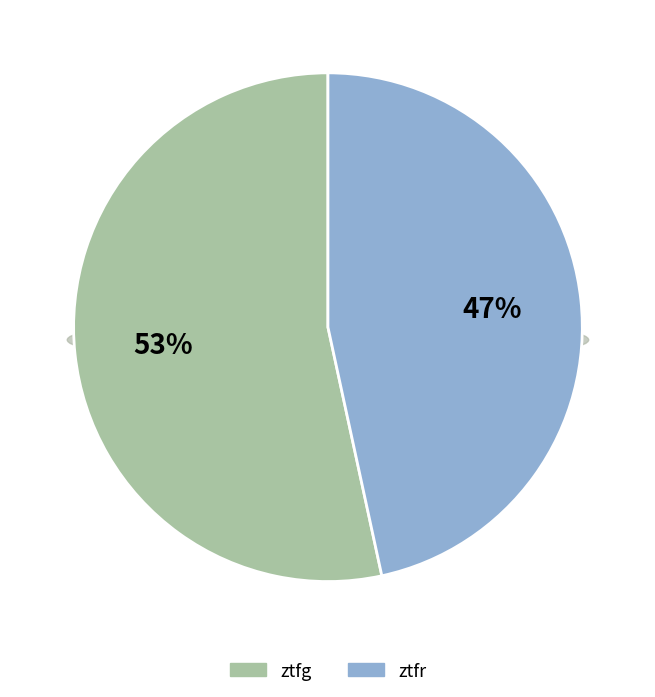

Does any single category account for the majority?

Yes